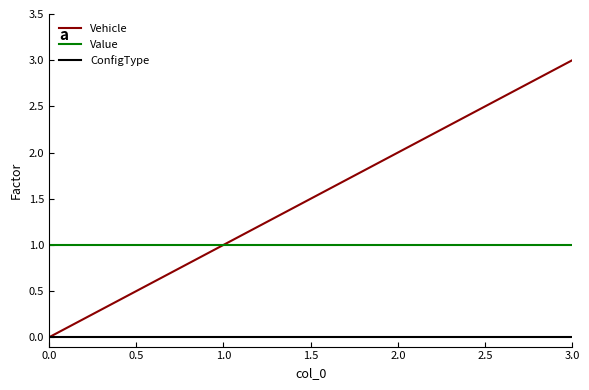

True or false: ConfigType and Value intersect in this chart.

False